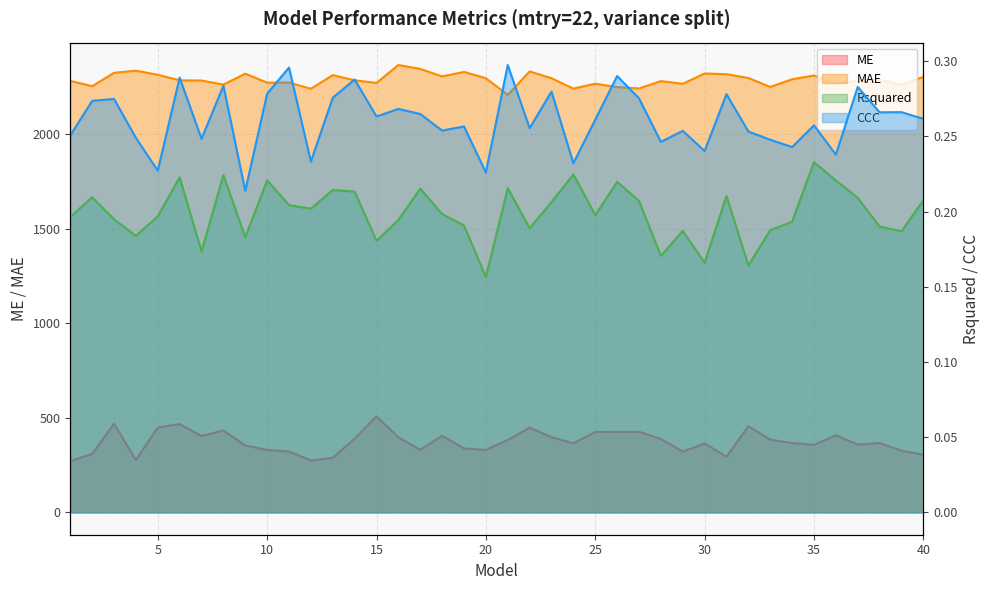

What is the highest value of the MAE series?

2365.8